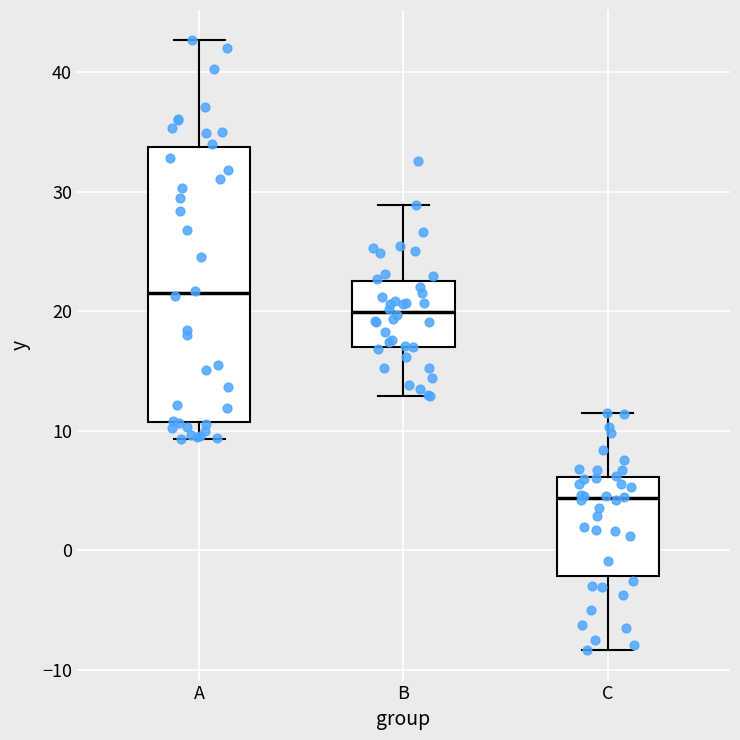

Reading left to right, transcribe this box plot: for each box, give where its median line is, the range the box spans, and where its two whiskers end, as read against the y-axis. The values are not printed on the chart, so give them approximately, as read against the axis.

A: median 22, box 11 to 34, whiskers 9 to 43
B: median 20, box 17 to 23, whiskers 13 to 29
C: median 4, box -2 to 6, whiskers -8 to 11